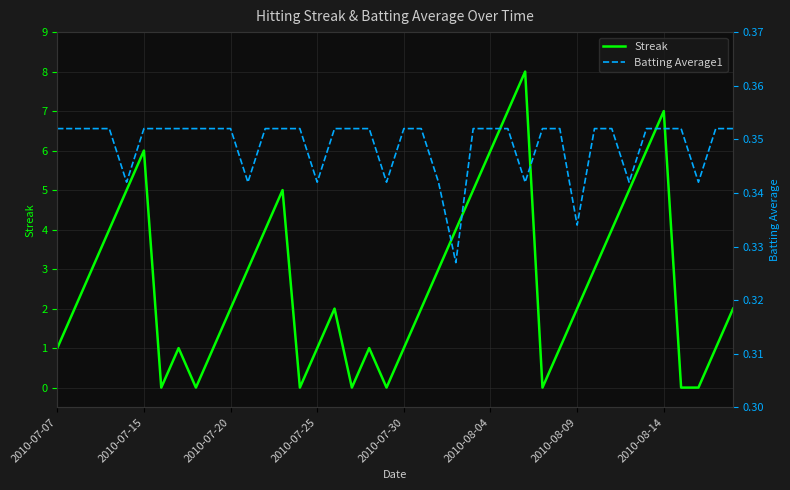

What is the difference between the Streak values at 9 and 33?

4.0